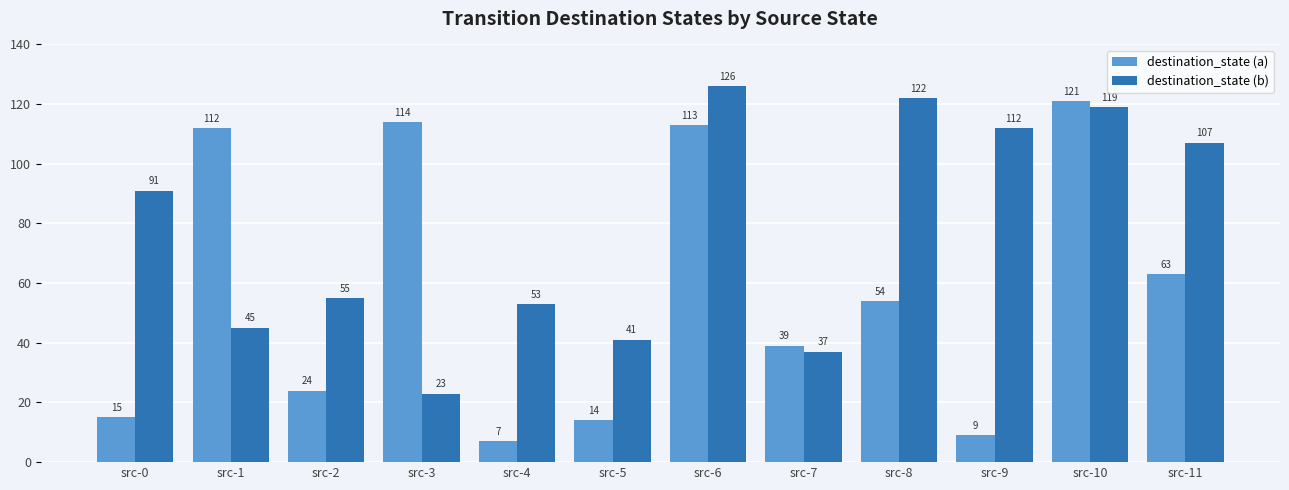

Between src-4 and src-7, which series saw the biggest shift?

destination_state (a)